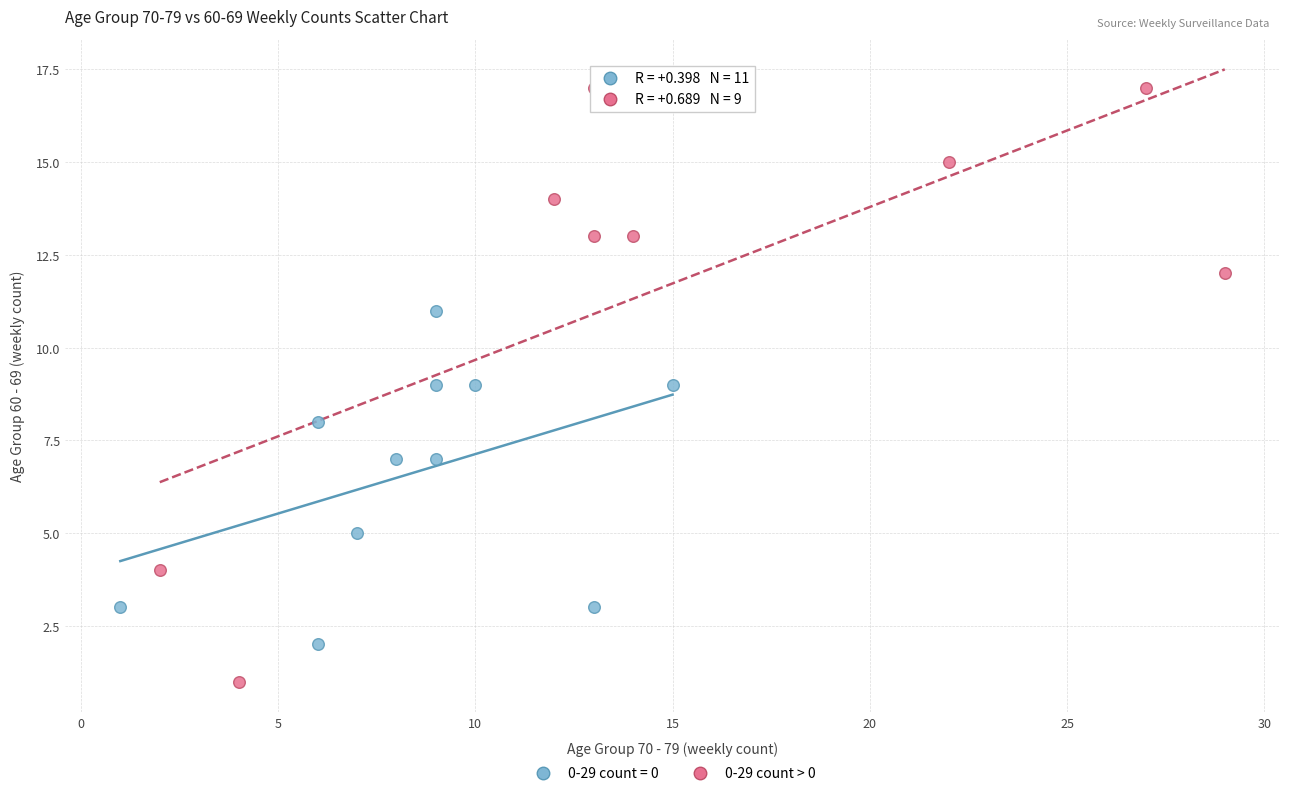

Which series has the widest spread of Y values?

0-29 count > 0